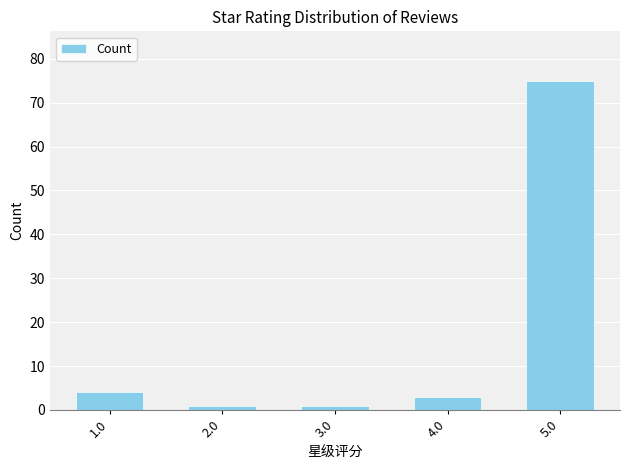

What is the sum of all values?

84